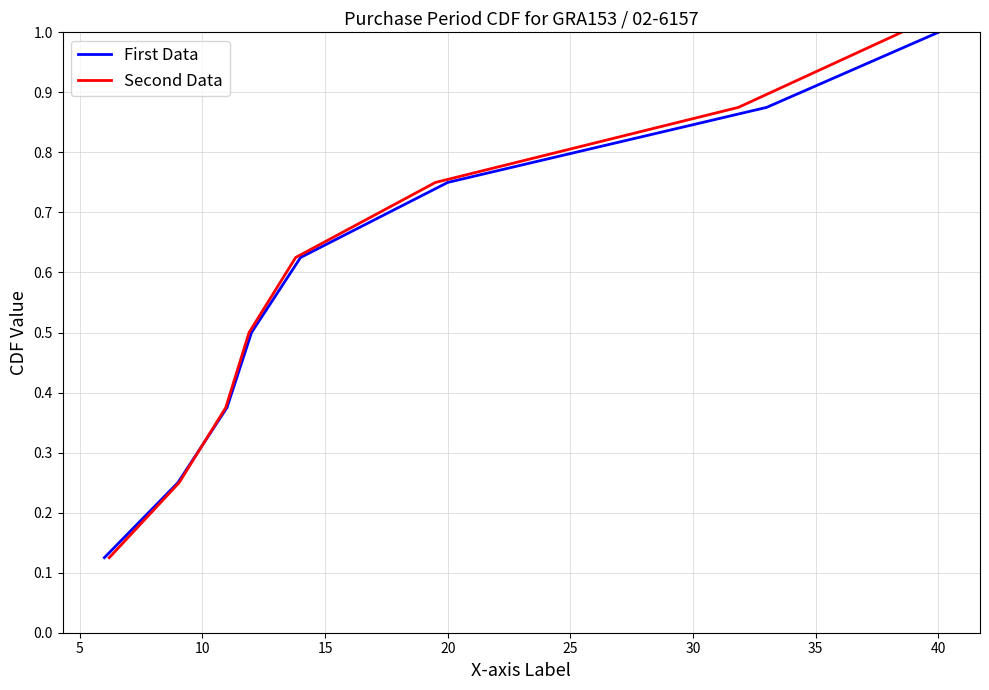

Which category has the highest value in the First Data series?

40